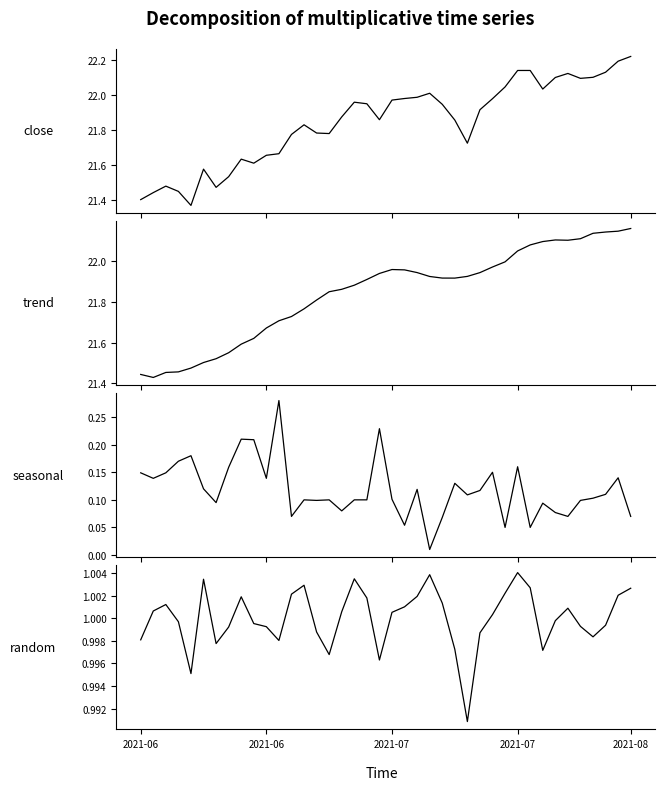

What is the value of the random point at the 29th from the left?

1.0